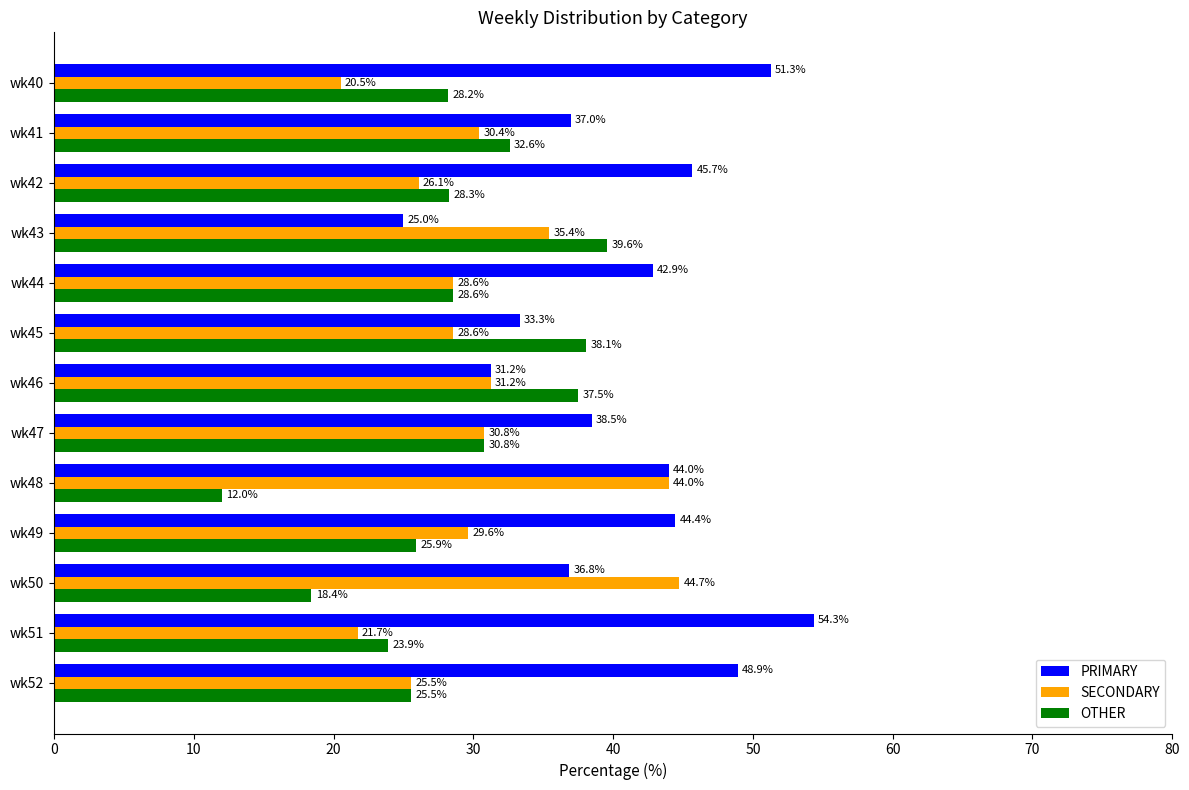

What is the sum of all SECONDARY values?

397.3